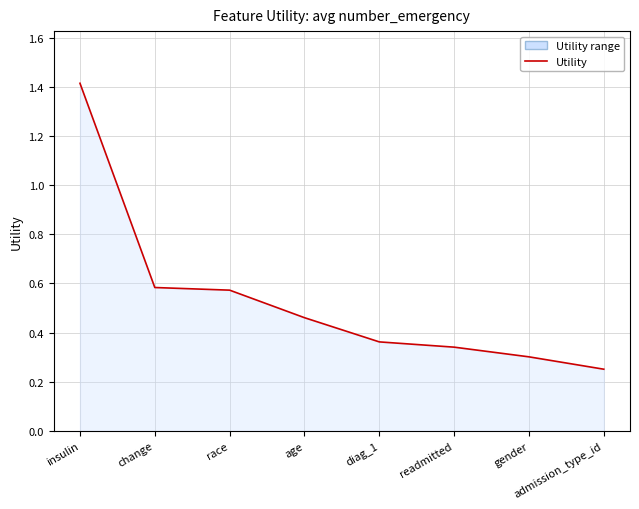

How many categories are shown in the chart?

8